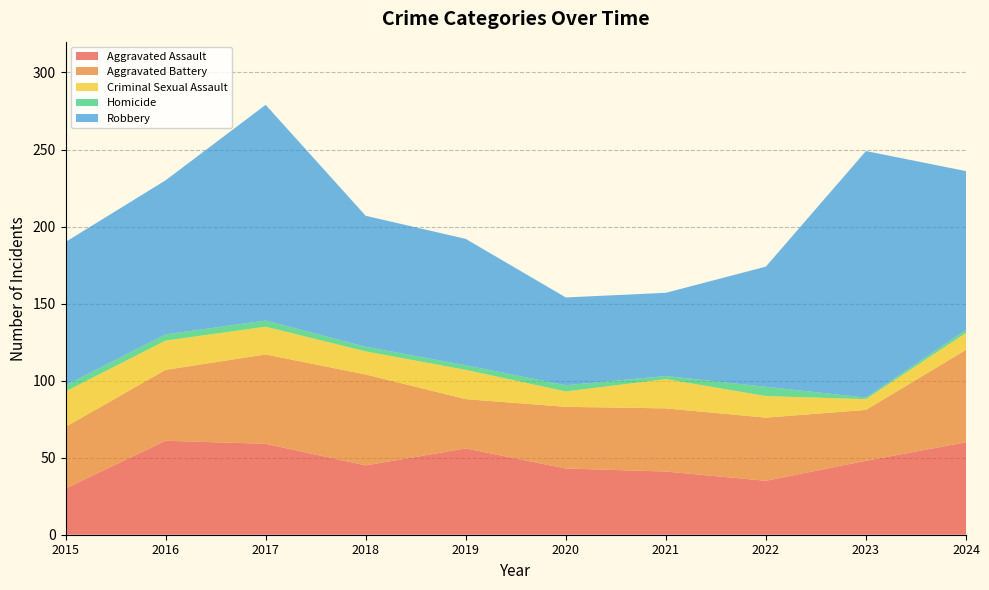

Reading right to left, transcribe all the data shown in this chart.

Aggravated Assault: 60	48	35	41	43	56	45	59	61	30
Aggravated Battery: 60	33	41	41	40	32	59	58	46	40
Criminal Sexual Assault: 11	7	14	19	10	19	15	18	19	23
Homicide: 2	1	6	2	4	3	3	4	4	4
Robbery: 103	160	78	54	57	82	85	140	100	93